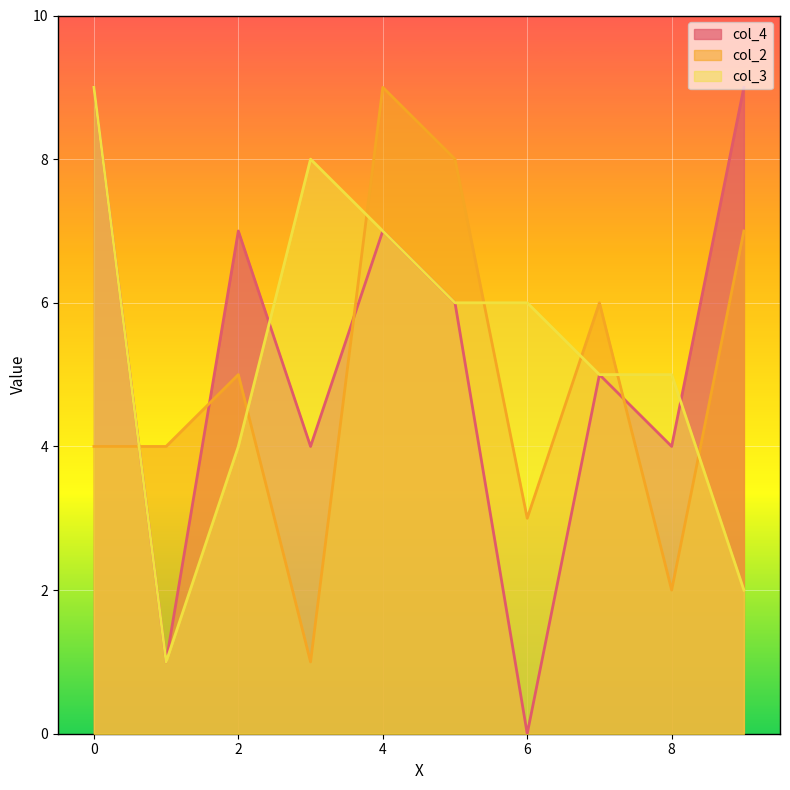

Between 1 and 5, which is larger?

5